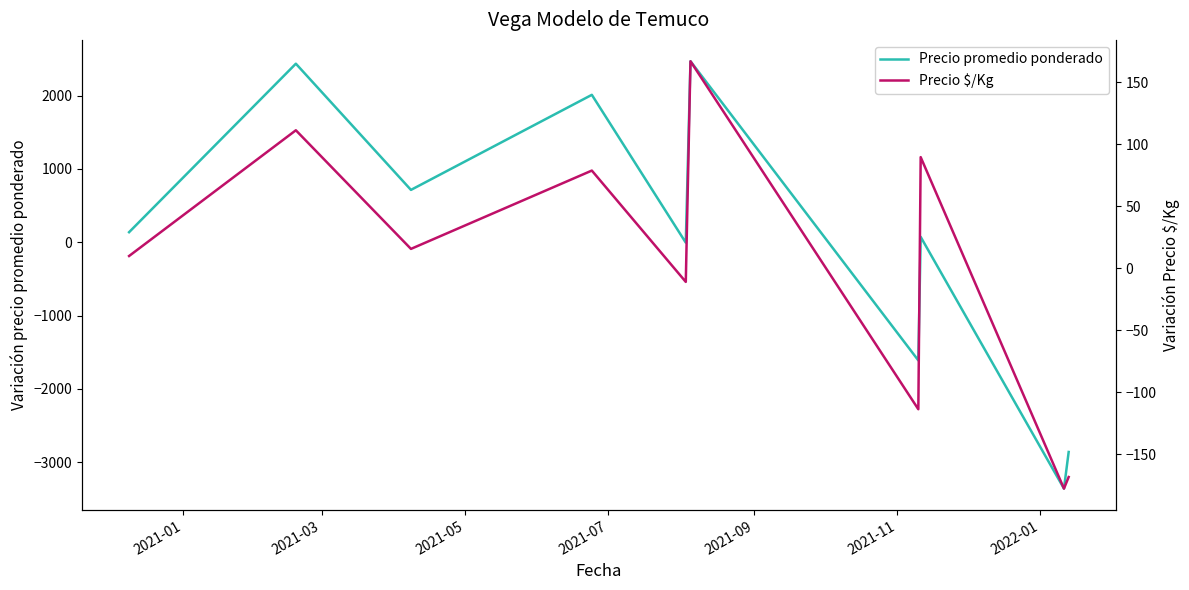

Which series has the largest total across all categories?

Precio $/Kg